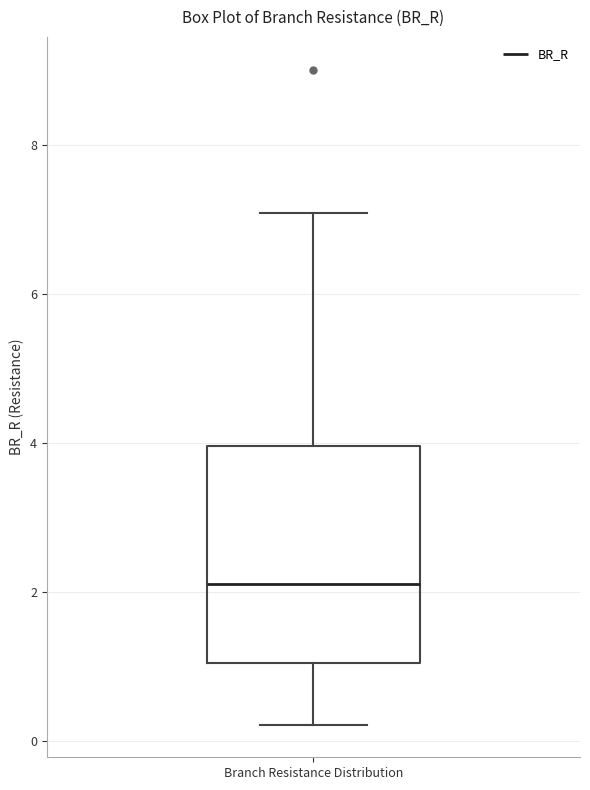

Where is the lower edge of the box for Branch Resistance Distribution on the y-axis? The values are not printed on the chart, so give them approximately, as read against the axis.

1.0